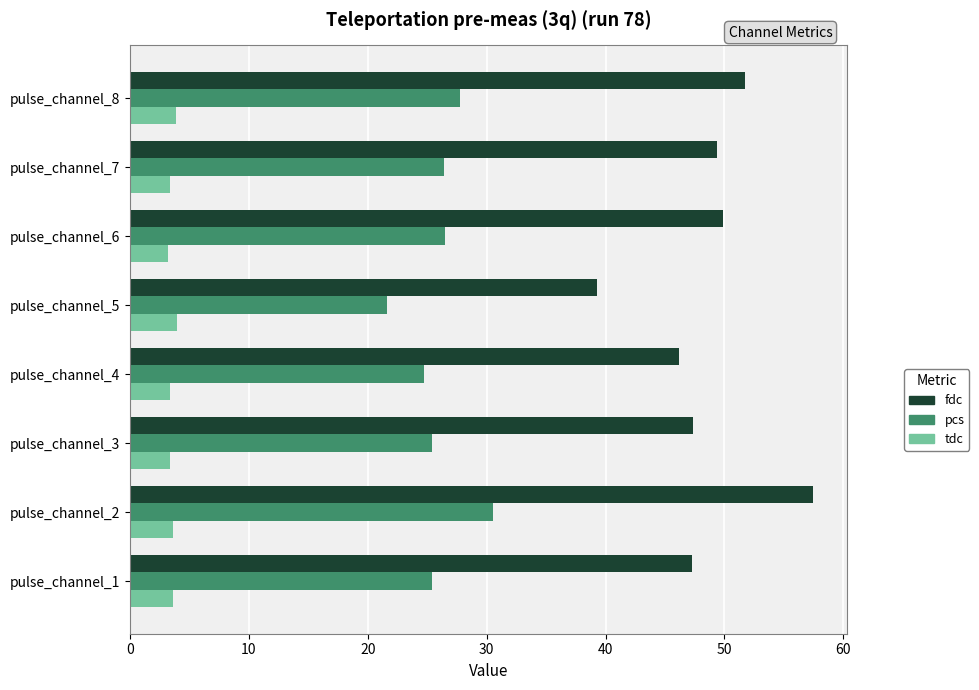

Which category has the highest value across all series?

pulse_channel_2